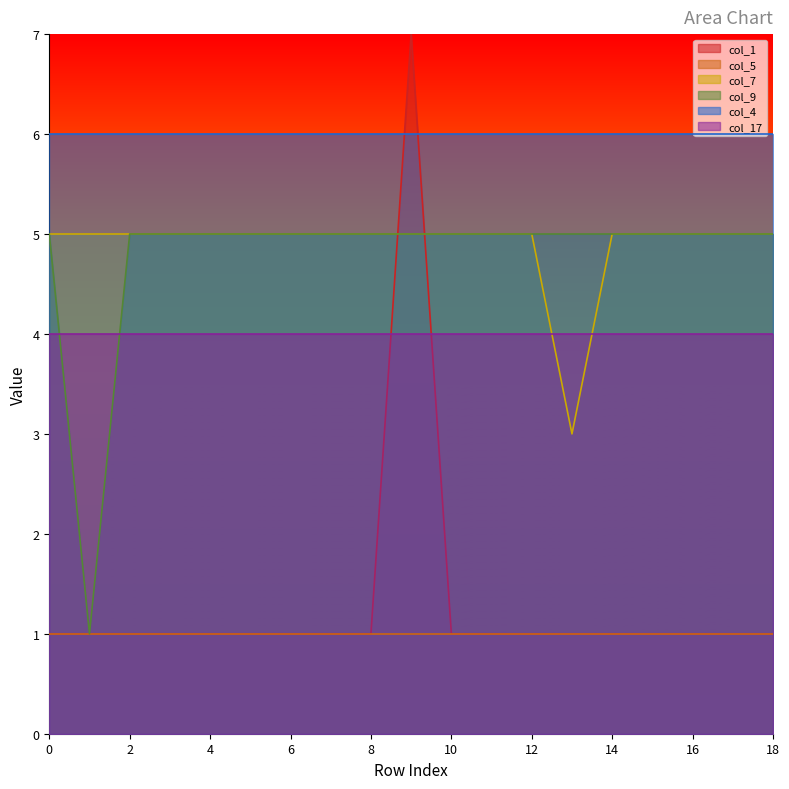

What is the value of the Series B point at the 8th from the left?

1